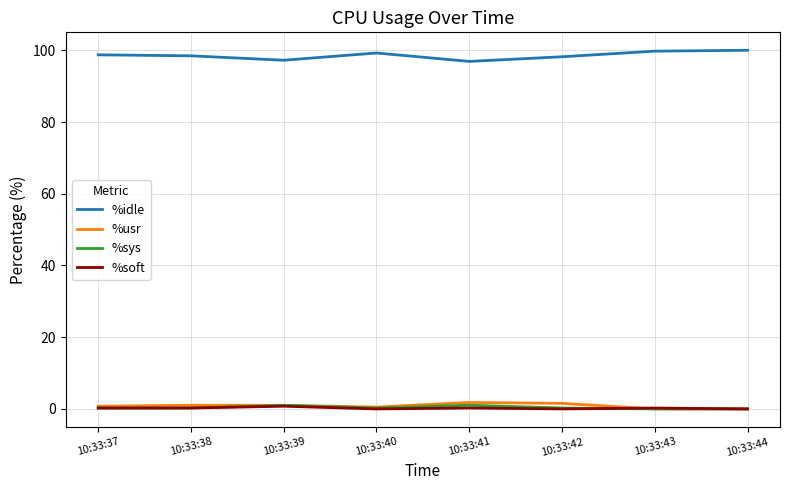

True or false: %idle and %soft cross at least once.

False